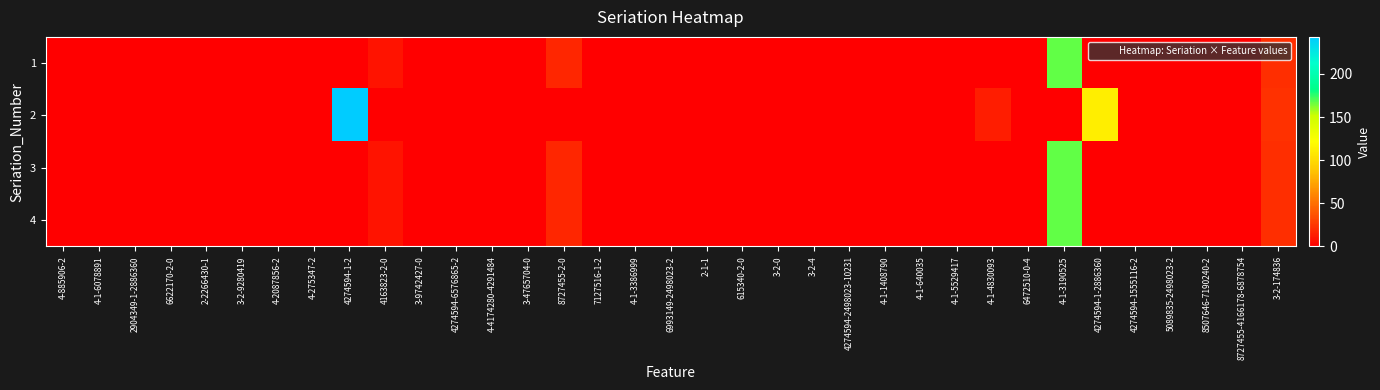

Between 6993149-2498023-2 and 4274594-1555116-2, which is larger?

6993149-2498023-2